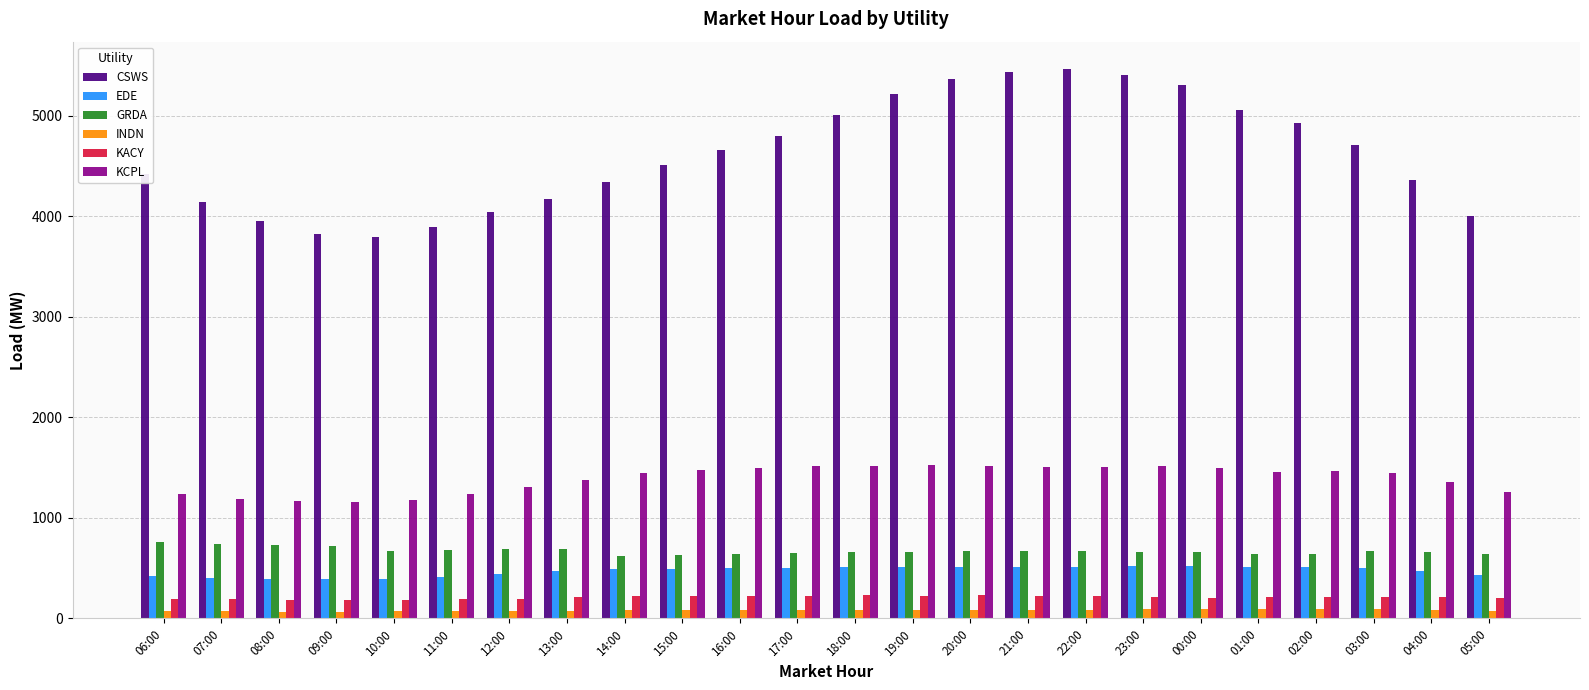

What position from the left is 08:00?

3